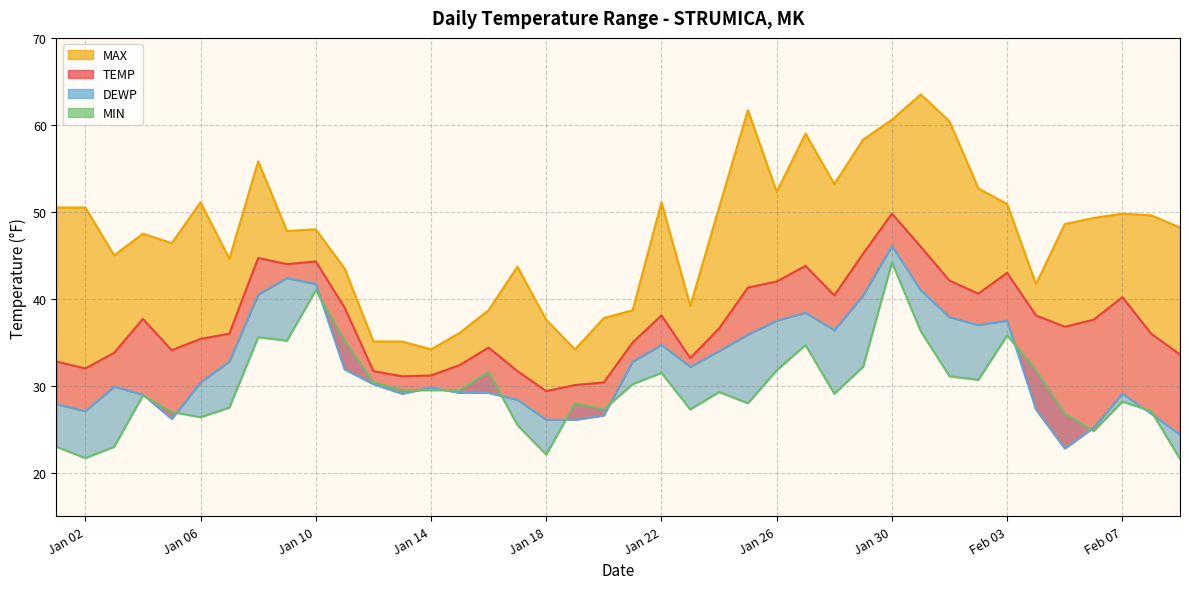

In MAX line, how many points are higher than both neighbors (excluding endpoints)?

10